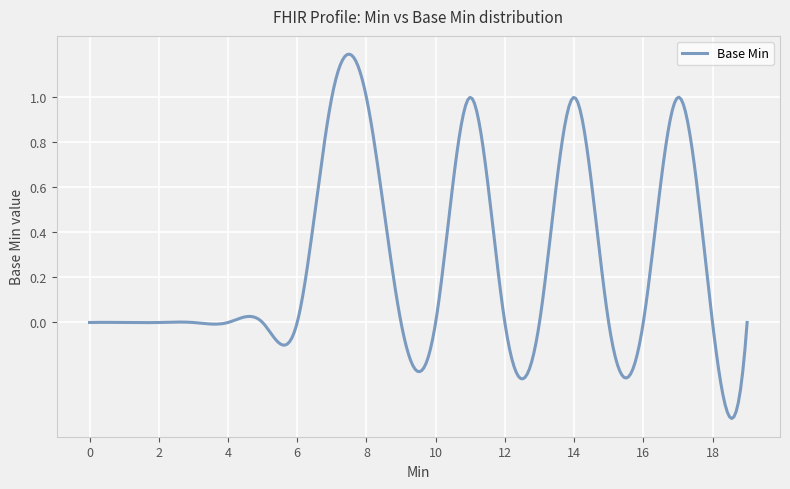

Is this an area chart (filled region under the line)?

No